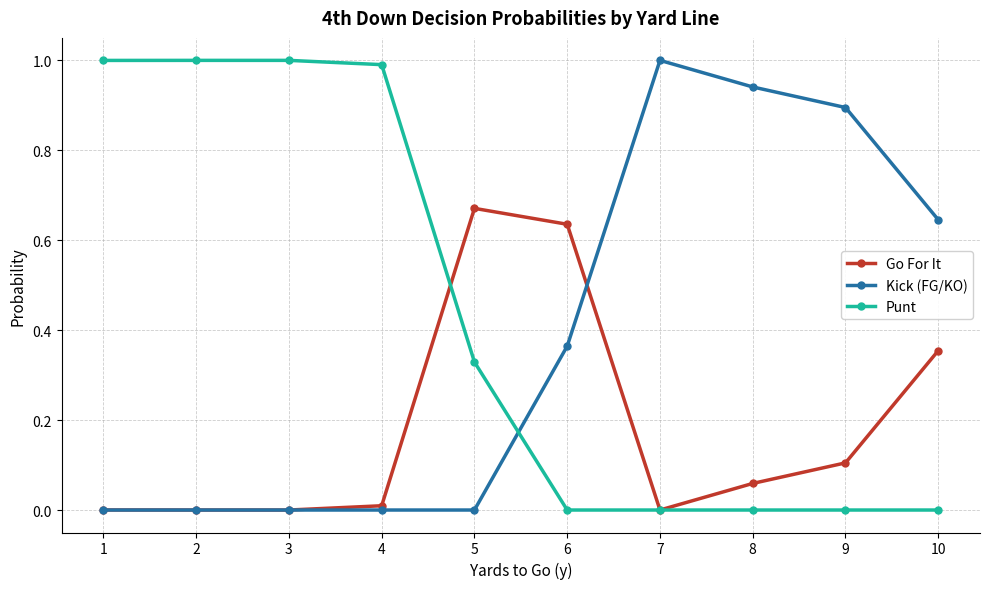

Which category has the highest value in the Go For It series?

5